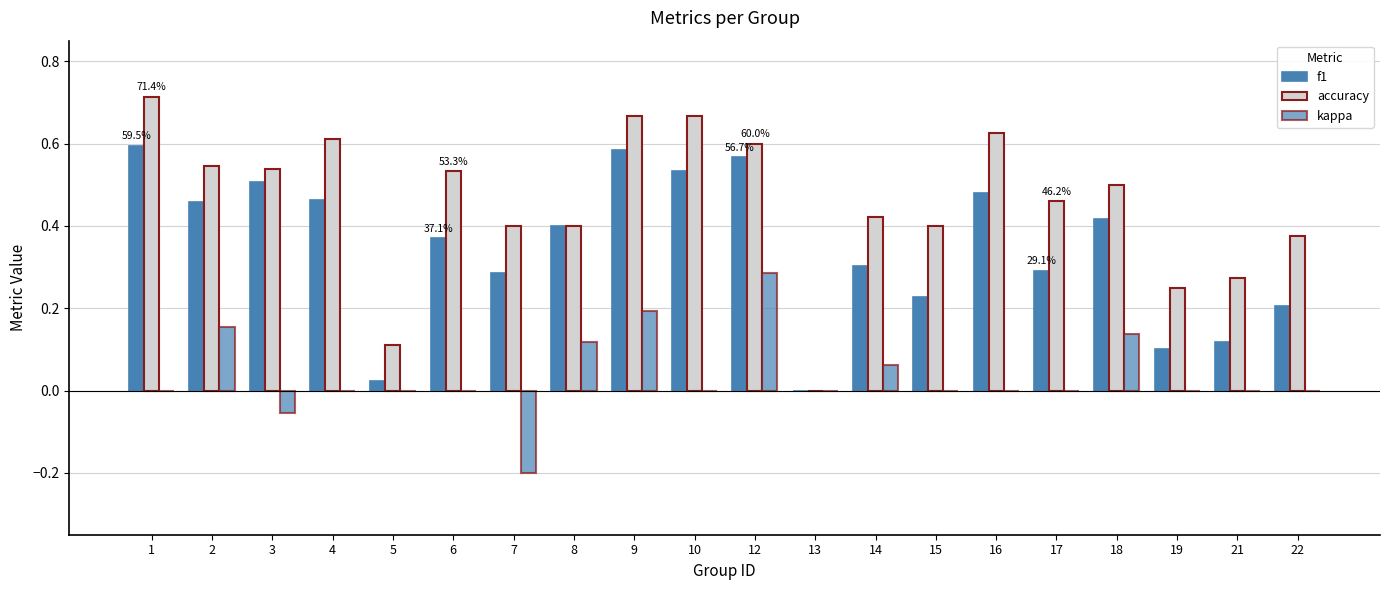

How many categories are shown in the chart?

20